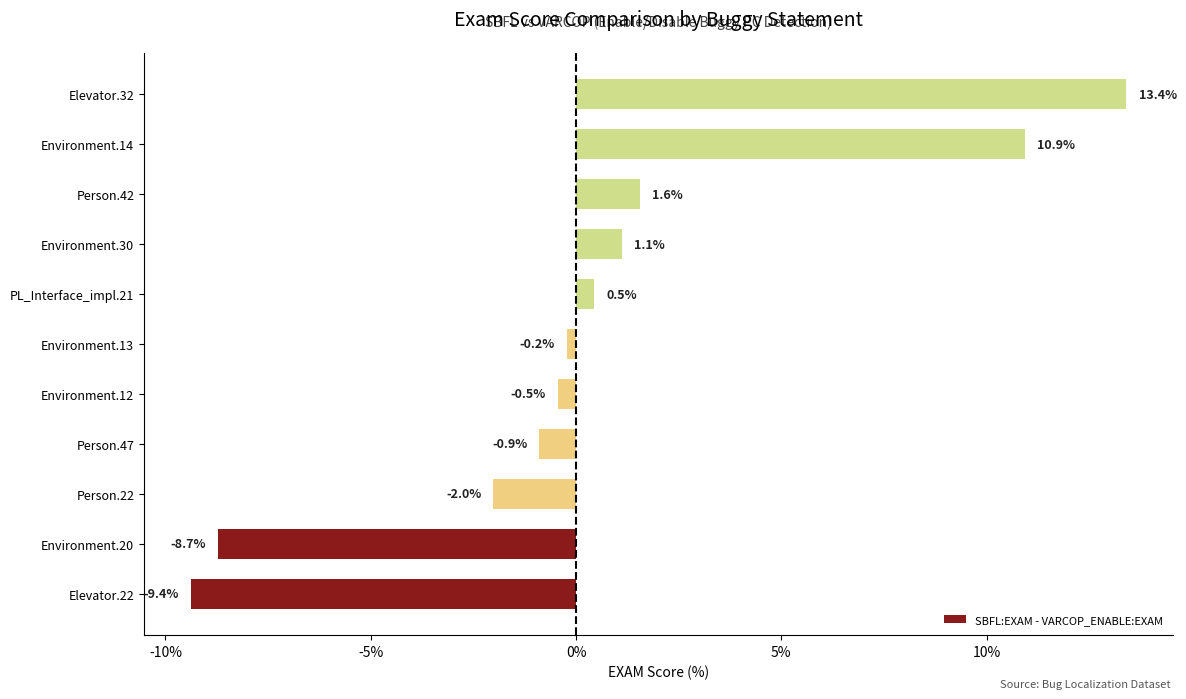

What is the difference between the second highest and minimum values?

20.3